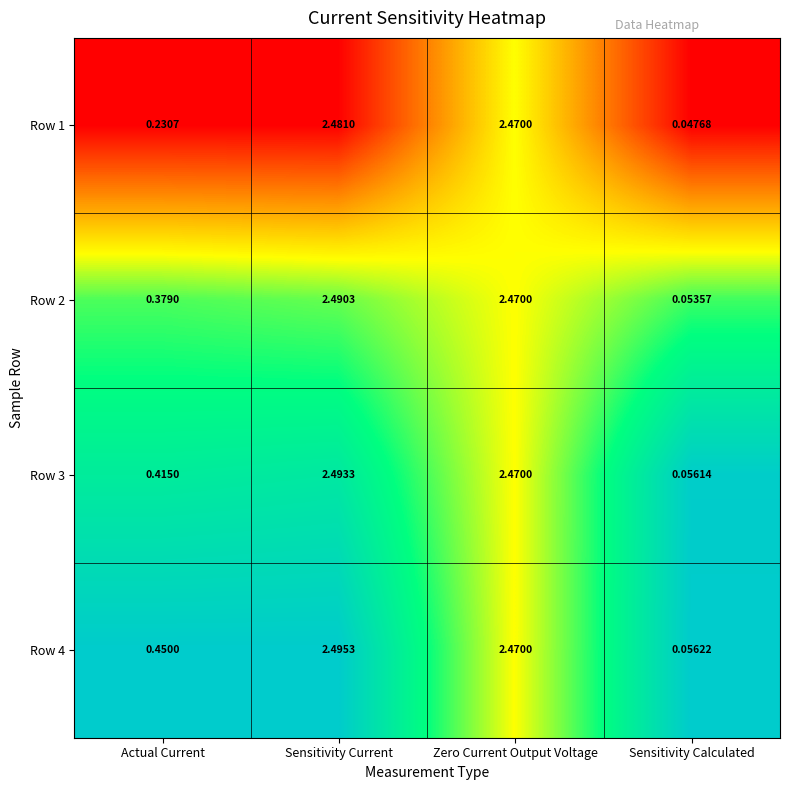

At which label does Row 1 first exceed 2?

Sensitivity Current